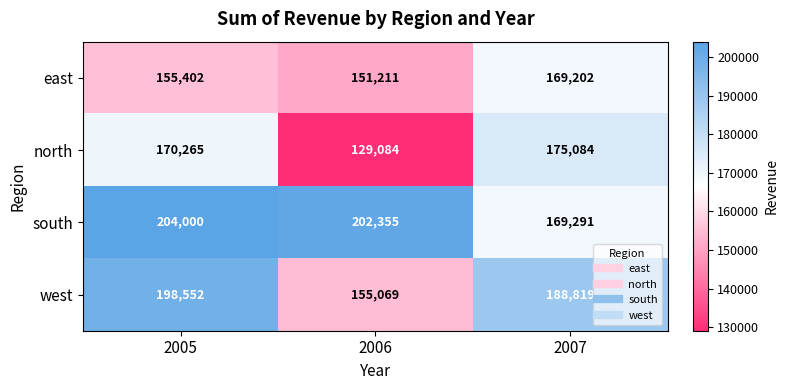

At 2006, list the series in order from largest to smallest.

south, west, east, north